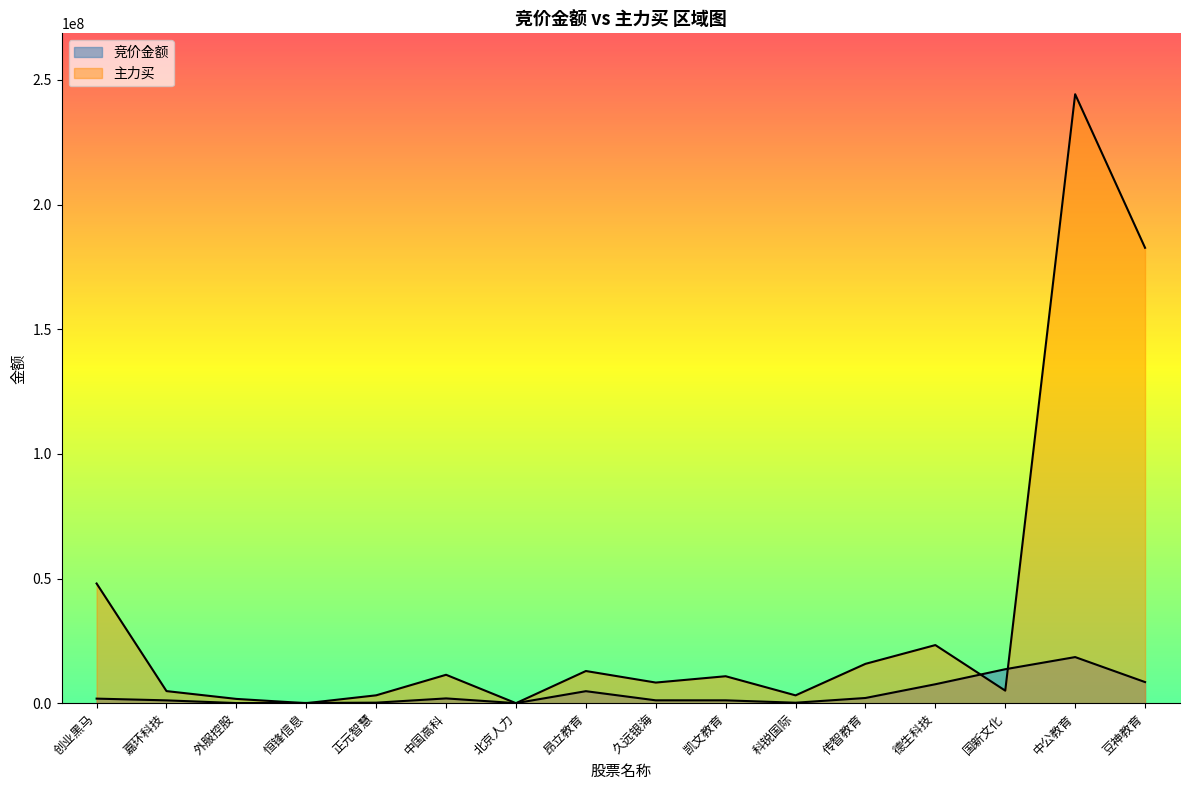

Reading right to left, transcribe all the data shown in this chart.

竞价金额: 豆神教育=8464953	中公教育=18490179	国新文化=13622881	德生科技=7594249	传智教育=2083457	科锐国际=184280	凯文教育=1136200	久远银海=1143051	昂立教育=4811170	北京人力=9045	中国高科=1912680	正元智慧=204480	恒锋信息=96197	外服控股=42097	嘉环科技=1127672	创业黑马=1826246
主力买: 豆神教育=182675791	中公教育=244278063	国新文化=5026867	德生科技=23307381	传智教育=15779358	科锐国际=3133988	凯文教育=10807405	久远银海=8269741	昂立教育=12902134	北京人力=0	中国高科=11391672	正元智慧=3153278	恒锋信息=0	外服控股=1710202	嘉环科技=4842623	创业黑马=48008162